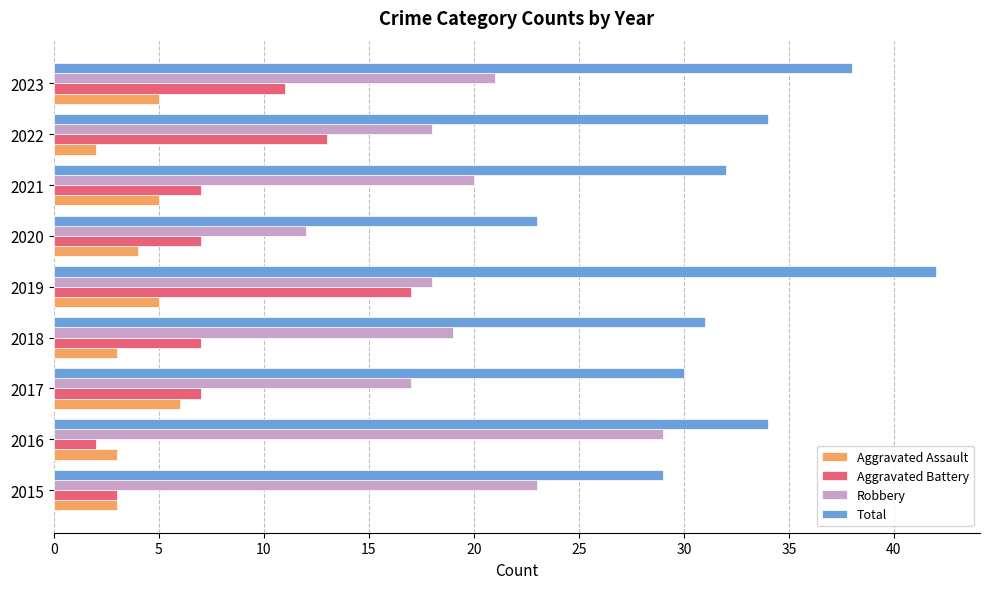

At which label is Total closest to 32?

2021